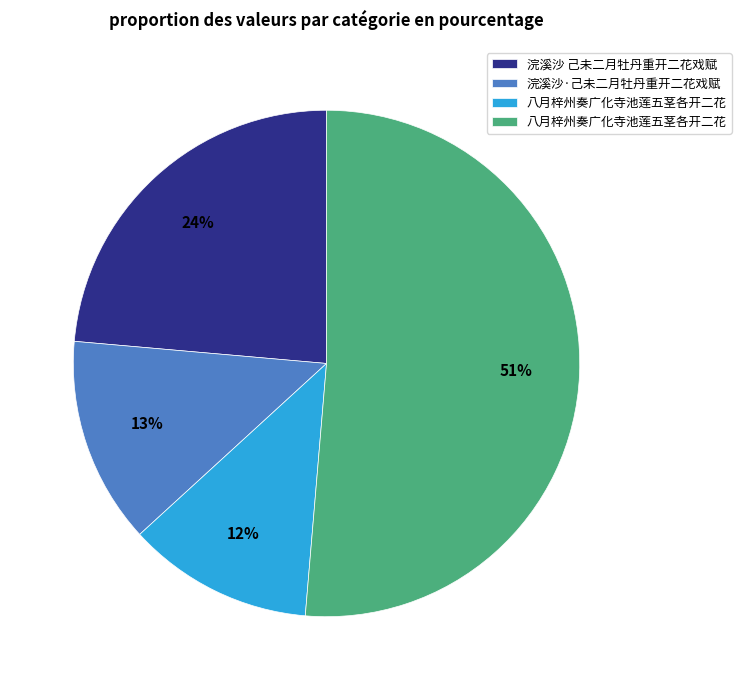

Does any single category account for the majority?

Yes